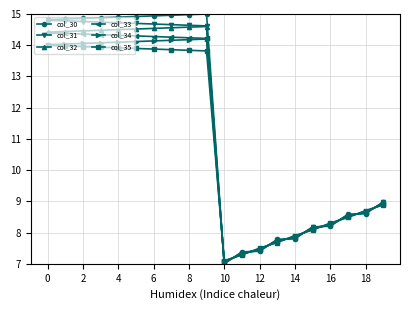

Which series has the largest range (max minus min)?

col_30